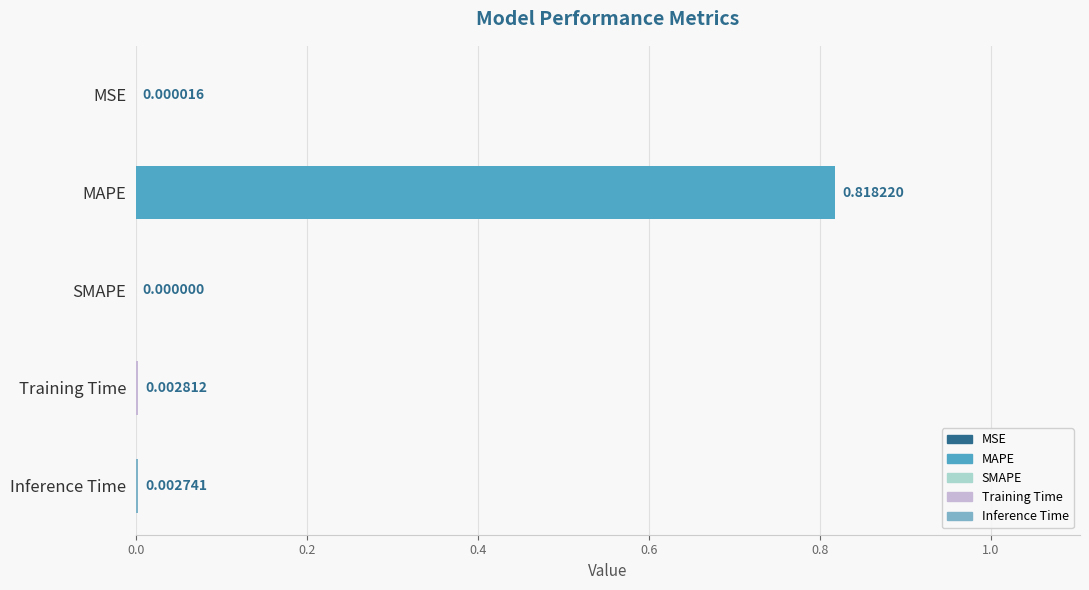

Which label corresponds to the largest value in the chart?

MAPE